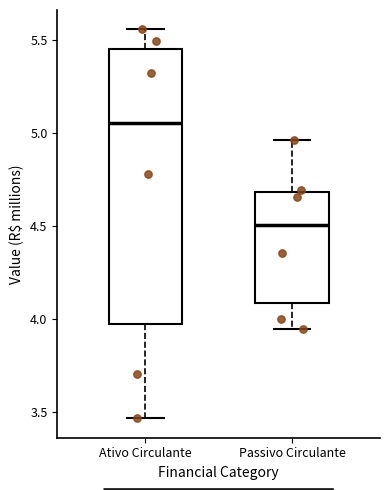

Reading left to right, read every box against the y-axis: the position of its median line, the range the box covers, and the ends of its whiskers. The values are not printed on the chart, so give them approximately, as read against the axis.

Ativo Circulante: median 5.05, box 3.95 to 5.45, whiskers 3.45 to 5.55
Passivo Circulante: median 4.50, box 4.10 to 4.70, whiskers 3.95 to 4.95